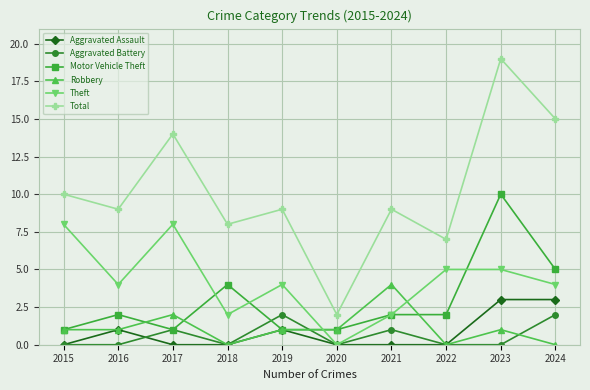

Where is the first local maximum for Total?

2017